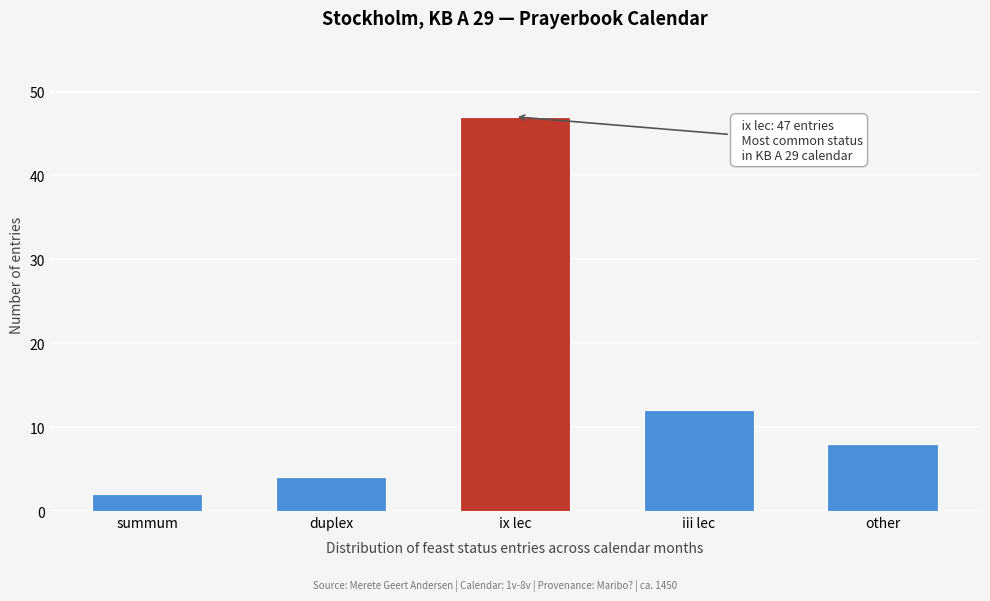

Reading left to right, what are all the values shown in this chart?

2	4	47	12	8